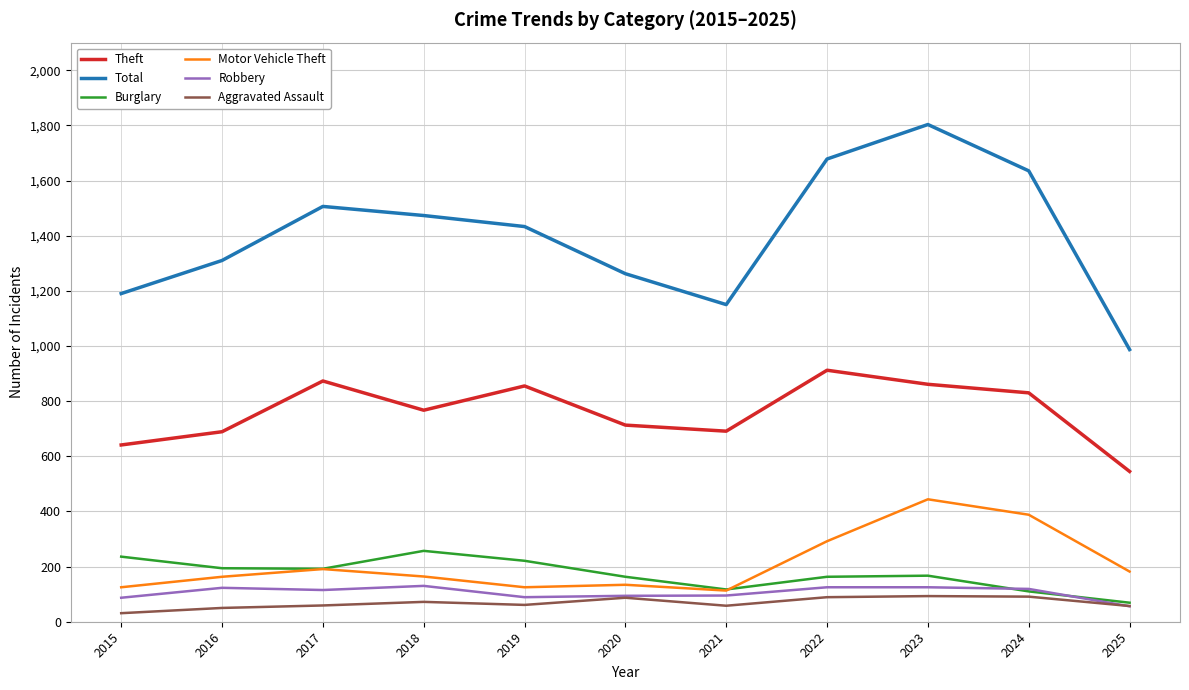

What is the difference between the highest and lowest values at 2023?

1710